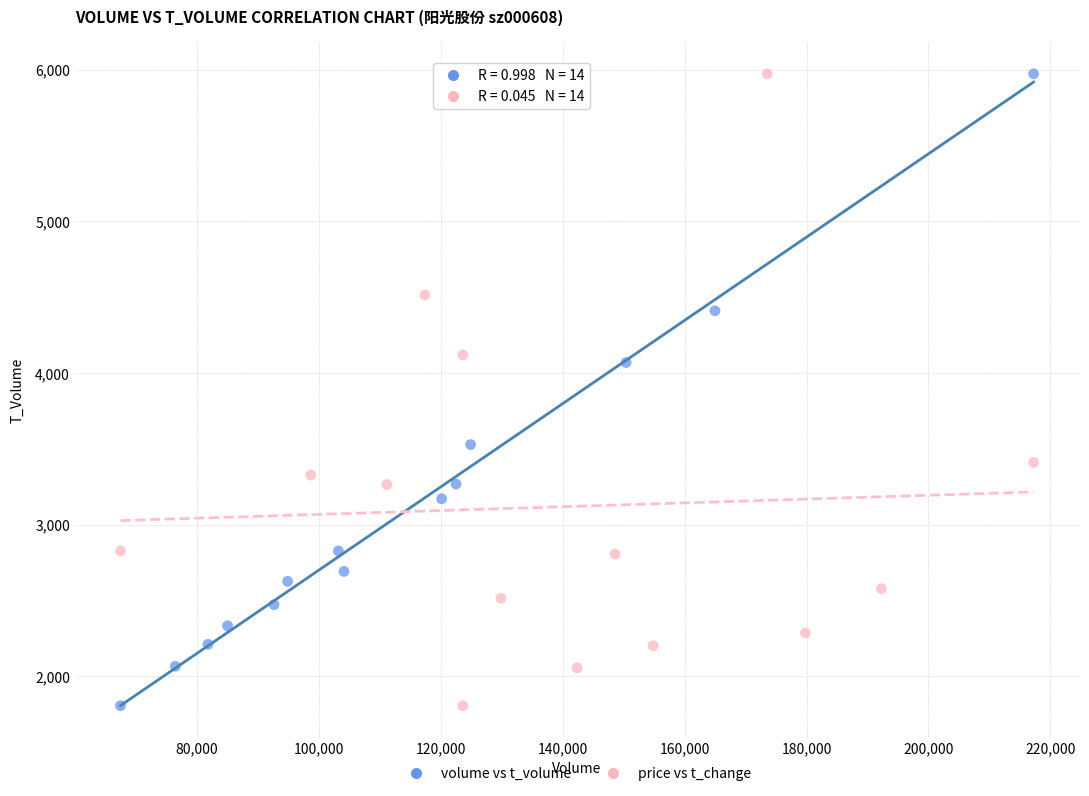

What are all the series names shown in the legend?

volume vs t_volume, price vs t_change